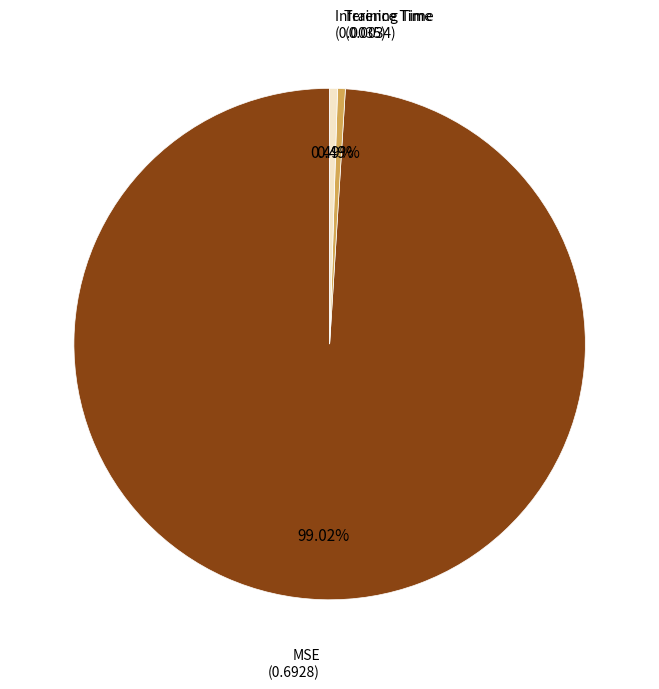

Is there any slice that represents more than half of the pie?

Yes